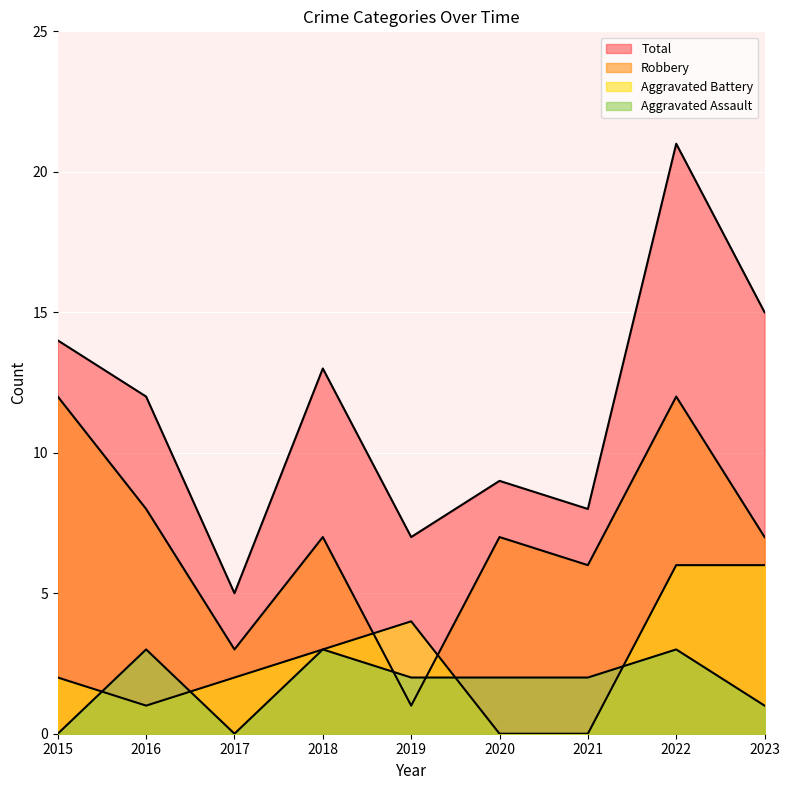

Is the value of Robbery at 2021 greater than the value of Total at 2017?

Yes